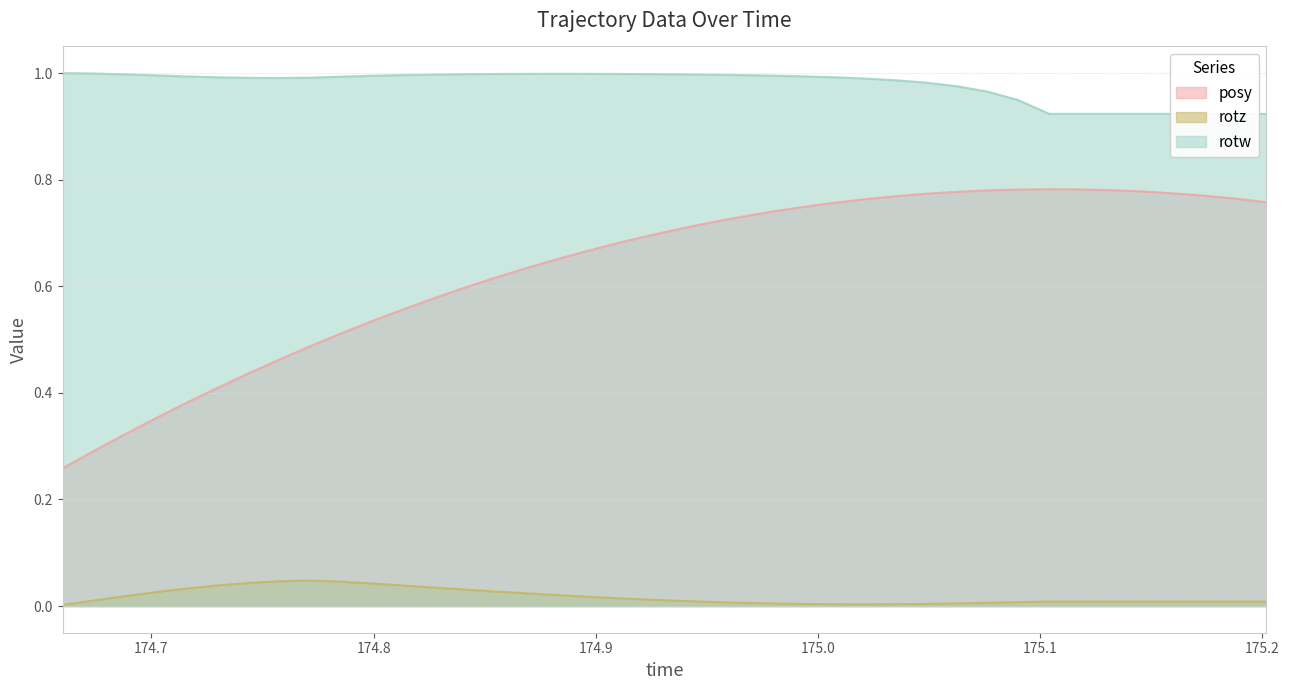

Which series has the widest spread of values?

posy